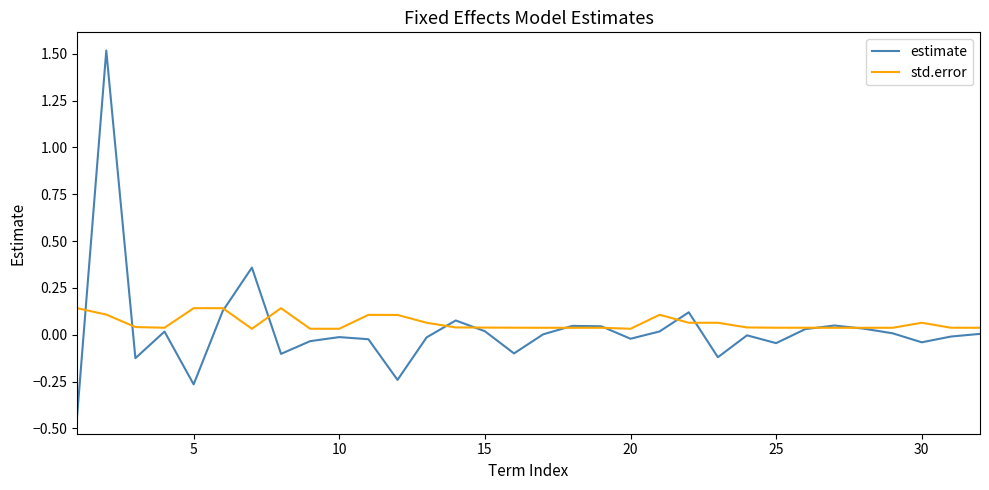

Count the std.error values in the range 0 to 1.

32